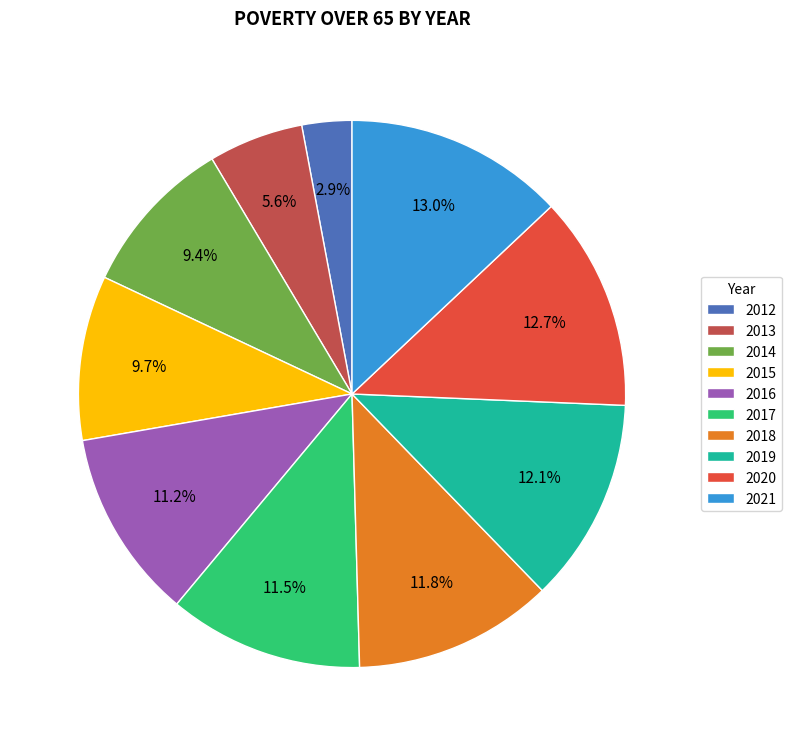

To the nearest percent, what is the combined percentage of 2021 and 2019?

25%